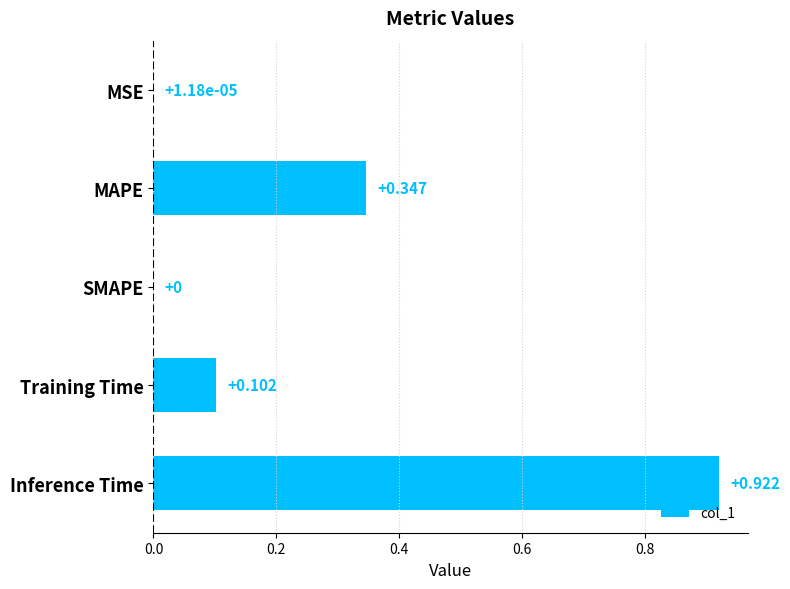

At which category does the chart reach its peak across all series?

Inference Time